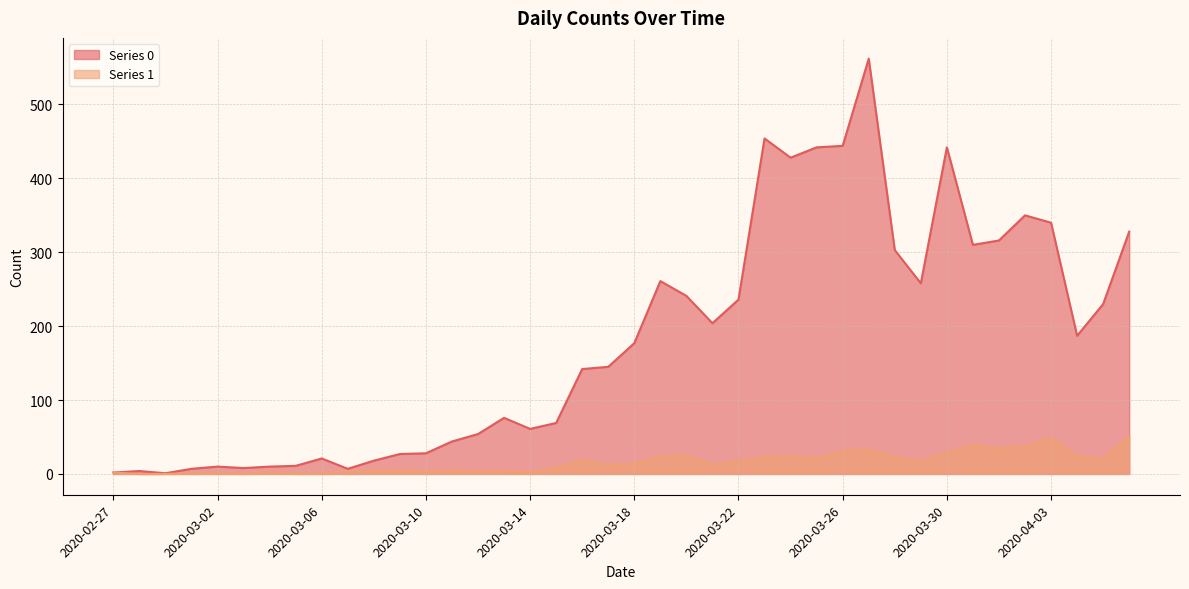

At which category does Series 1 reach its first local peak?

2020-03-04